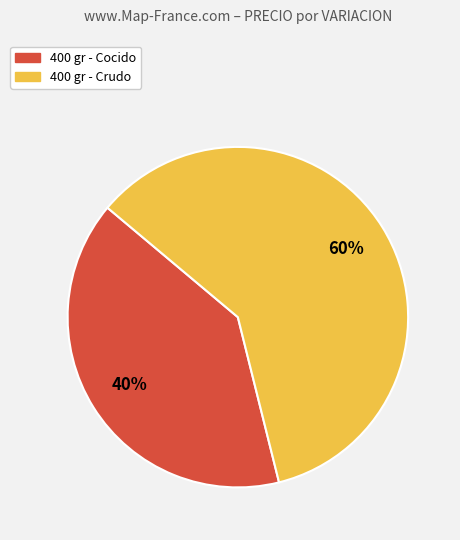

Does 400 gr - Cocido account for over 50% of the chart?

No